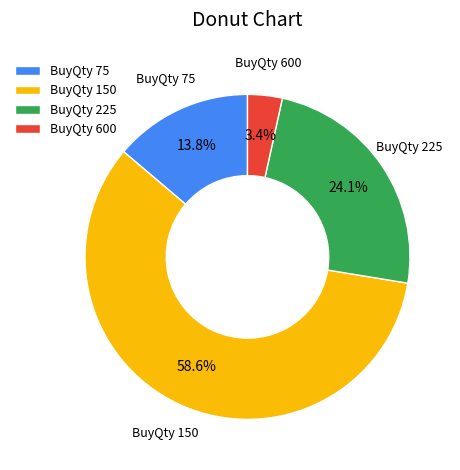

To the nearest percent, what is the difference between the BuyQty 150 and BuyQty 75 slice percentages?

45%